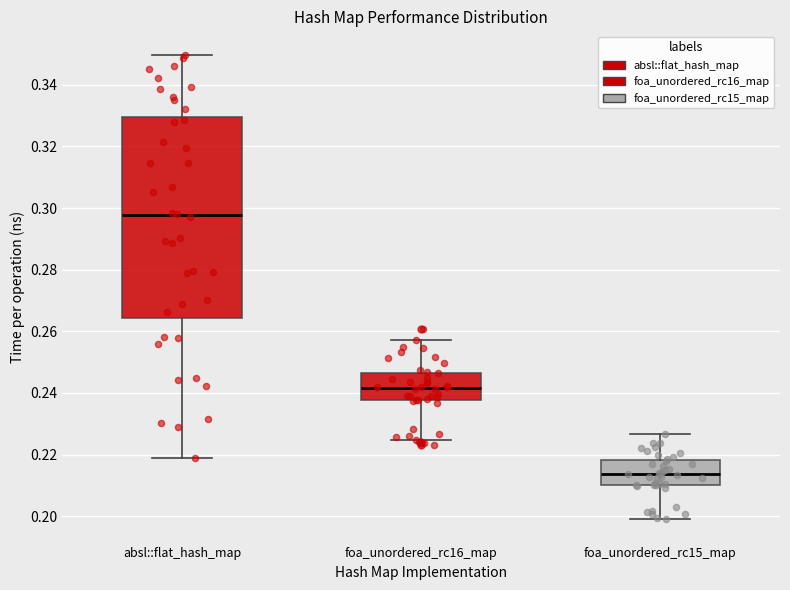

Reading left to right, read every box against the y-axis: the position of its median line, the range the box covers, and the ends of its whiskers. The values are not printed on the chart, so give them approximately, as read against the axis.

absl::flat_hash_map: median 0.298, box 0.264 to 0.330, whiskers 0.218 to 0.350
foa_unordered_rc16_map: median 0.242, box 0.238 to 0.246, whiskers 0.224 to 0.258
foa_unordered_rc15_map: median 0.214, box 0.210 to 0.218, whiskers 0.198 to 0.226